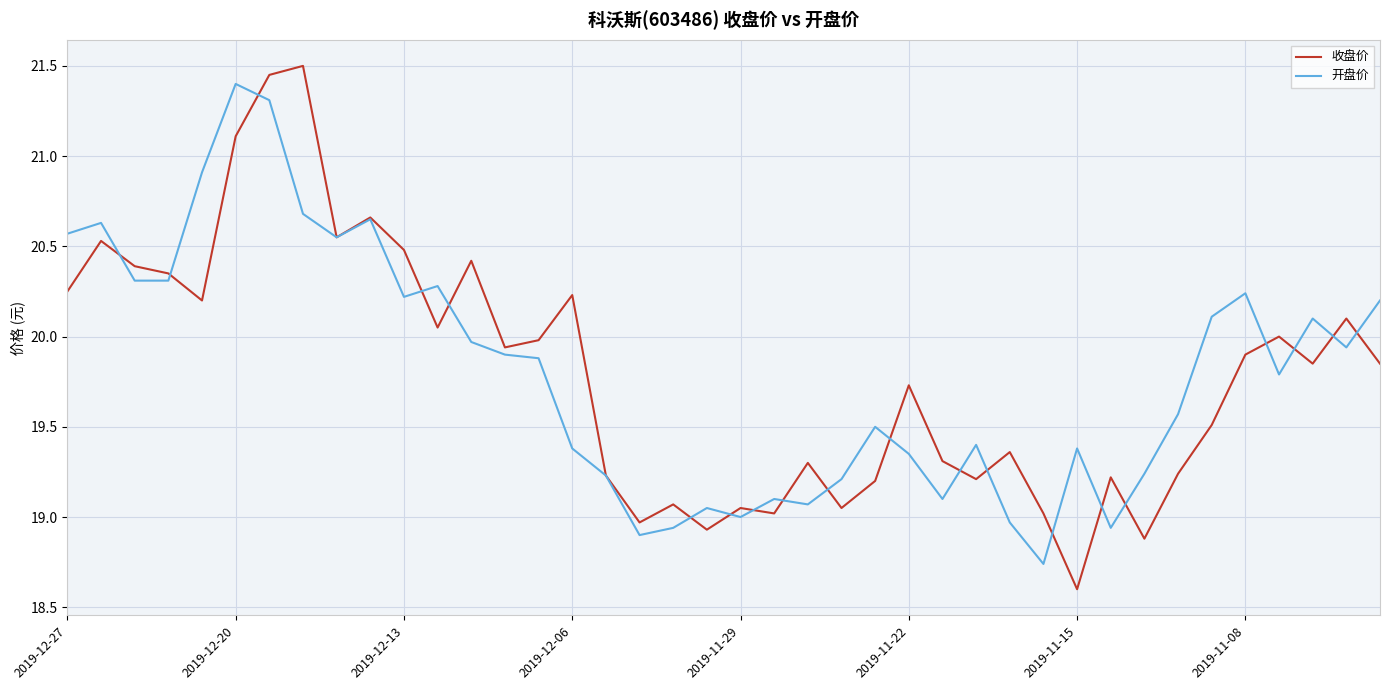

What is the greatest value displayed?

21.5